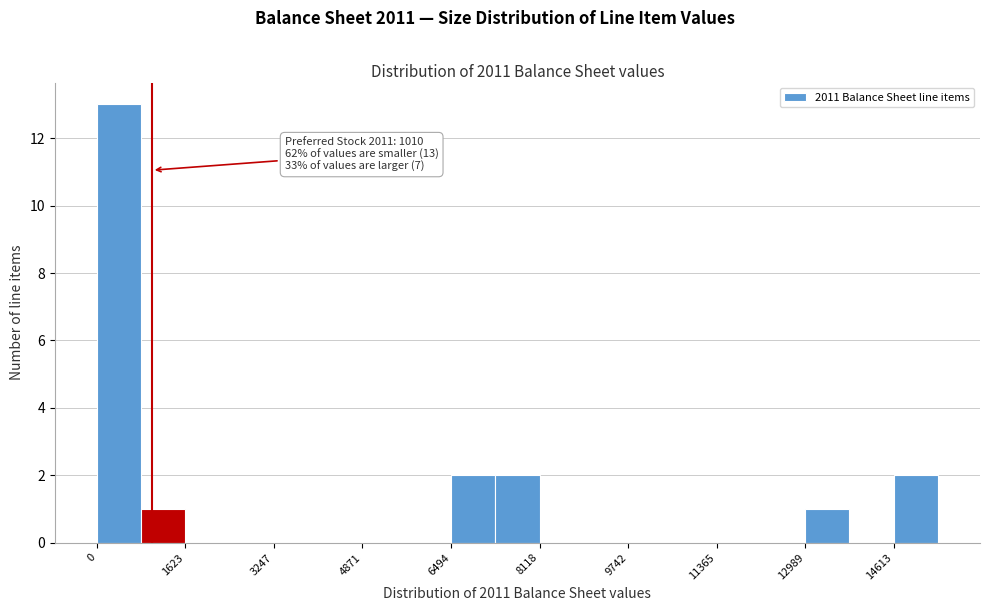

Over which range of the x-axis is the bar tallest?

0 to 800